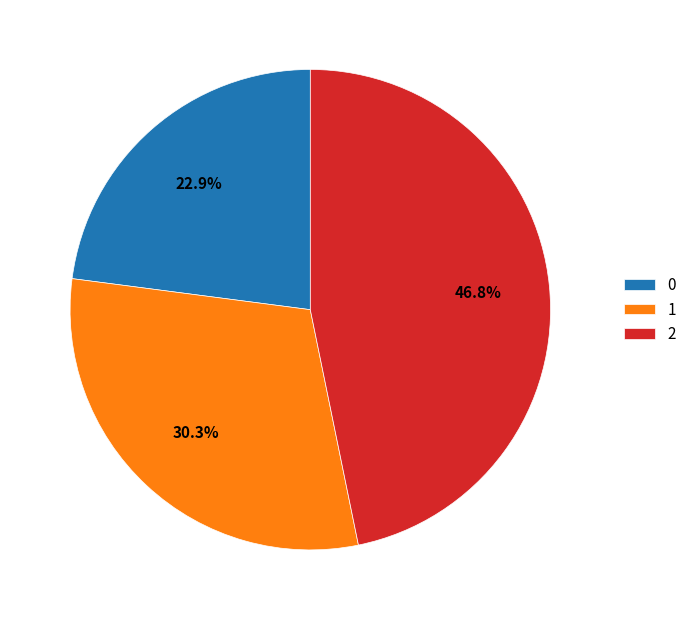

To the nearest percent, what is the difference between the largest and smallest slice percentages?

24%